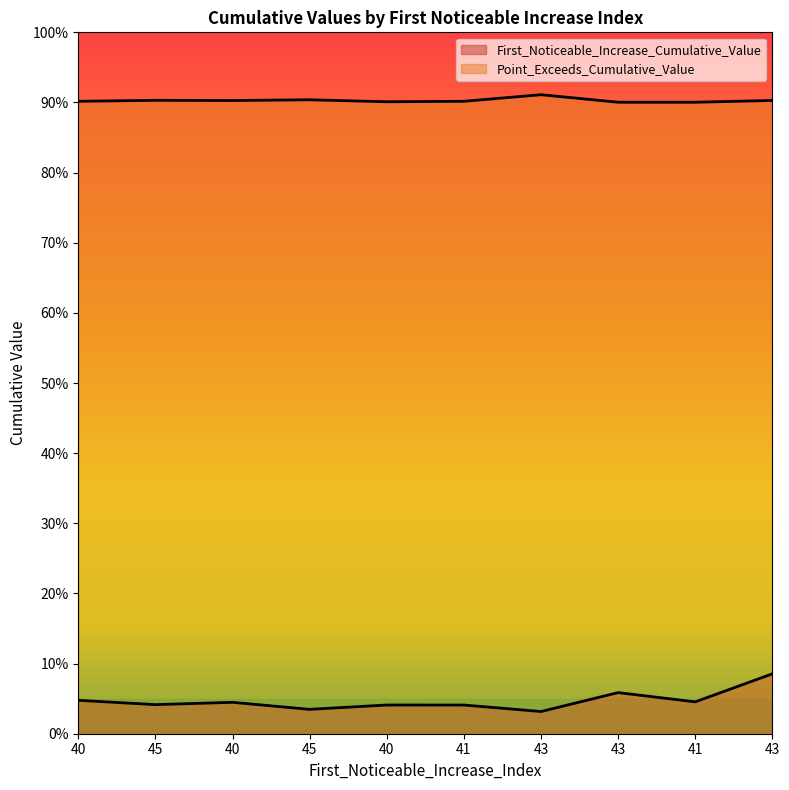

True or false: First_Noticeable_Increase_Cumulative_Value and Point_Exceeds_Cumulative_Value cross at least once.

False